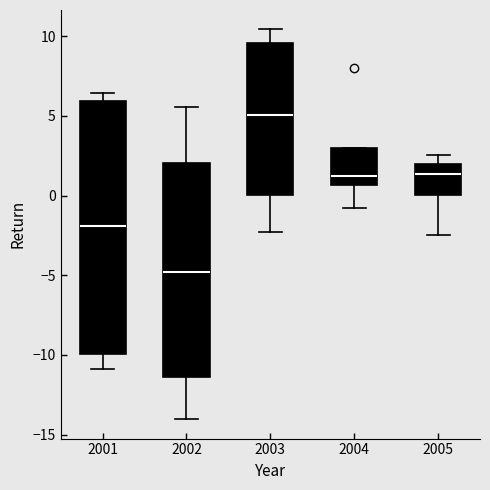

Reading left to right, transcribe this box plot: for each box, give where its median line is, the range the box spans, and where its two whiskers end, as read against the y-axis. The values are not printed on the chart, so give them approximately, as read against the axis.

2001: median -2.0, box -10.0 to 6.0, whiskers -11.0 to 6.5
2002: median -5.0, box -11.5 to 2.0, whiskers -14.0 to 5.5
2003: median 5.0, box 0.0 to 9.5, whiskers -2.5 to 10.5
2004: median 1.0, box 0.5 to 3.0, whiskers -1.0 to 3.0
2005: median 1.5, box 0.0 to 2.0, whiskers -2.5 to 2.5